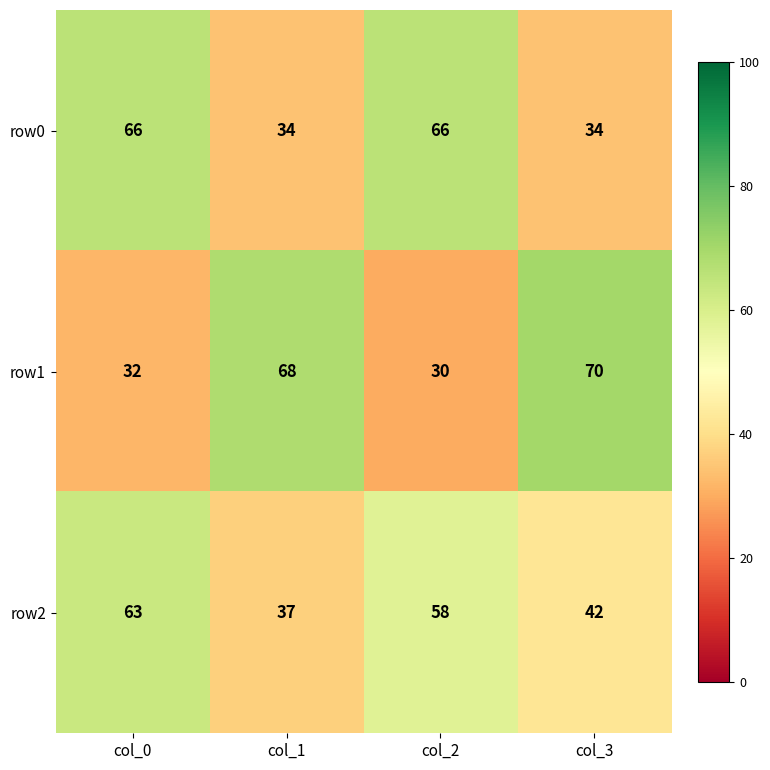

Between col_2 and col_3, which series saw the biggest shift?

row1